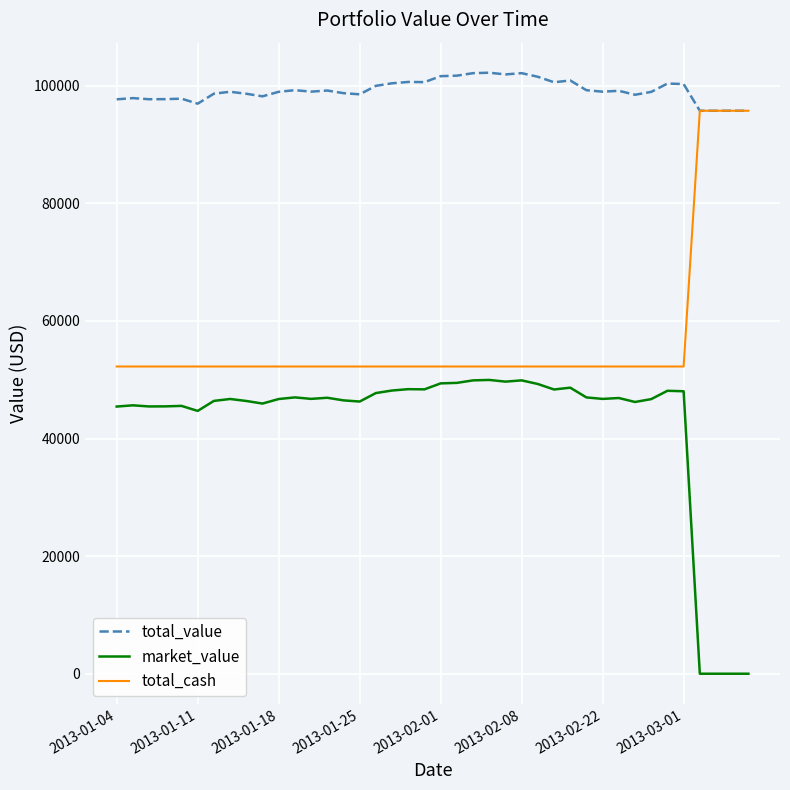

What is the difference between the maximum and minimum values in the total_cash series?

43497.0